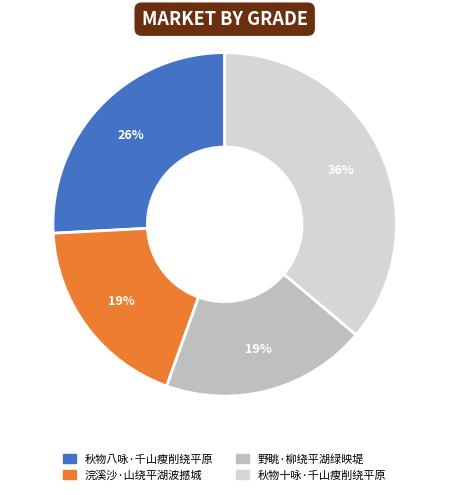

How many segments does this pie chart have?

4